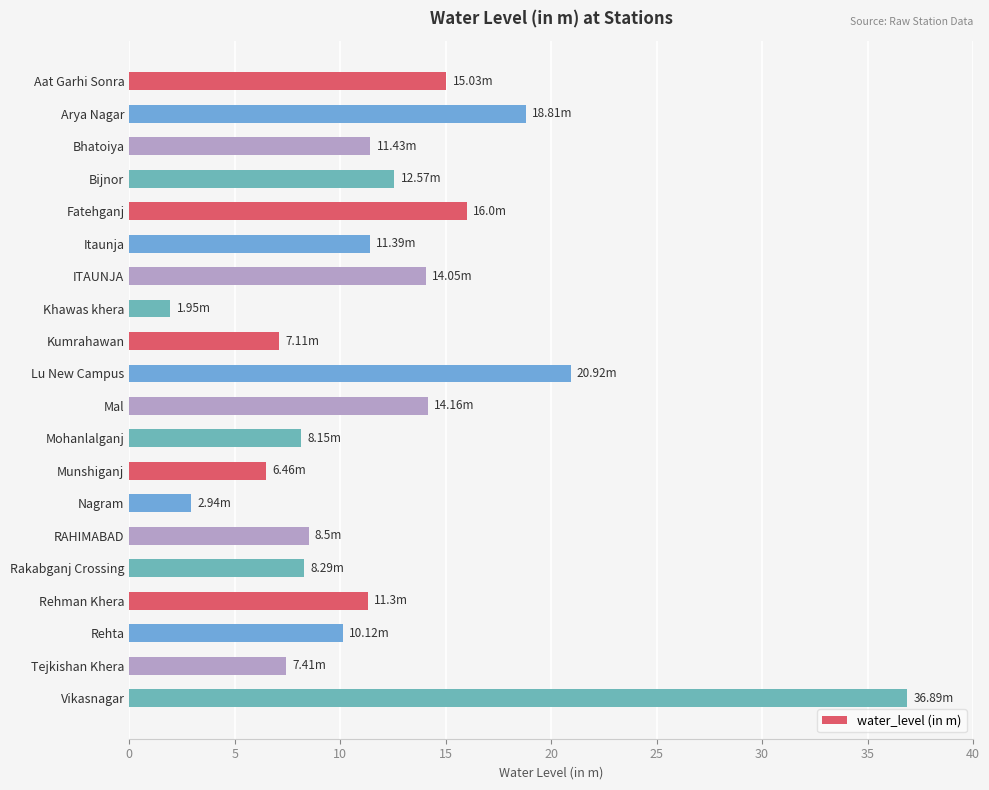

Approximately how many times larger is the value at Fatehganj compared to Tejkishan Khera?

2.2